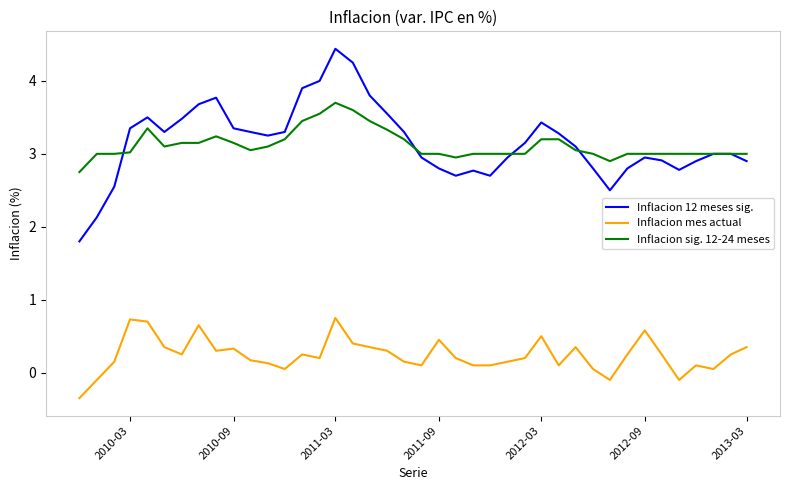

What is the smallest value displayed?

-0.3